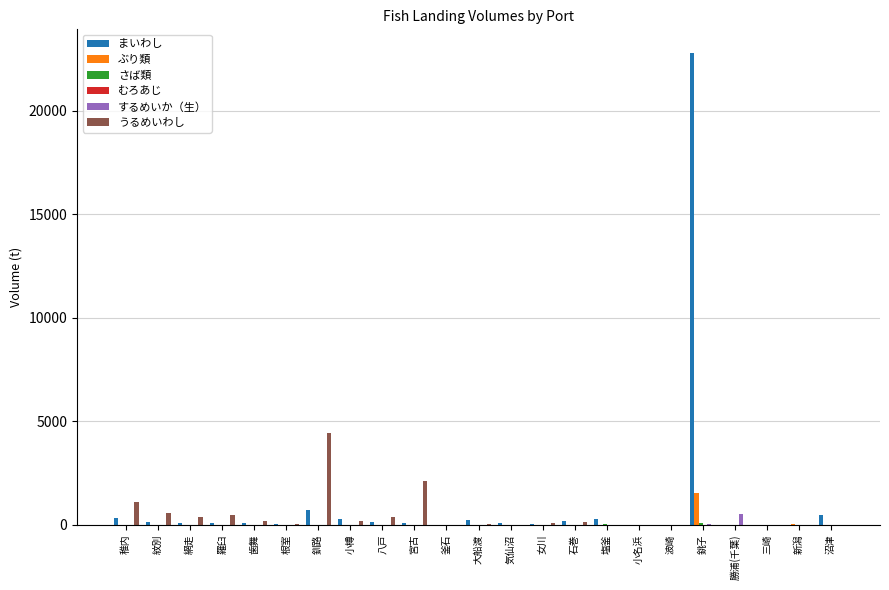

At which label is まいわし closest to 11390?

釧路